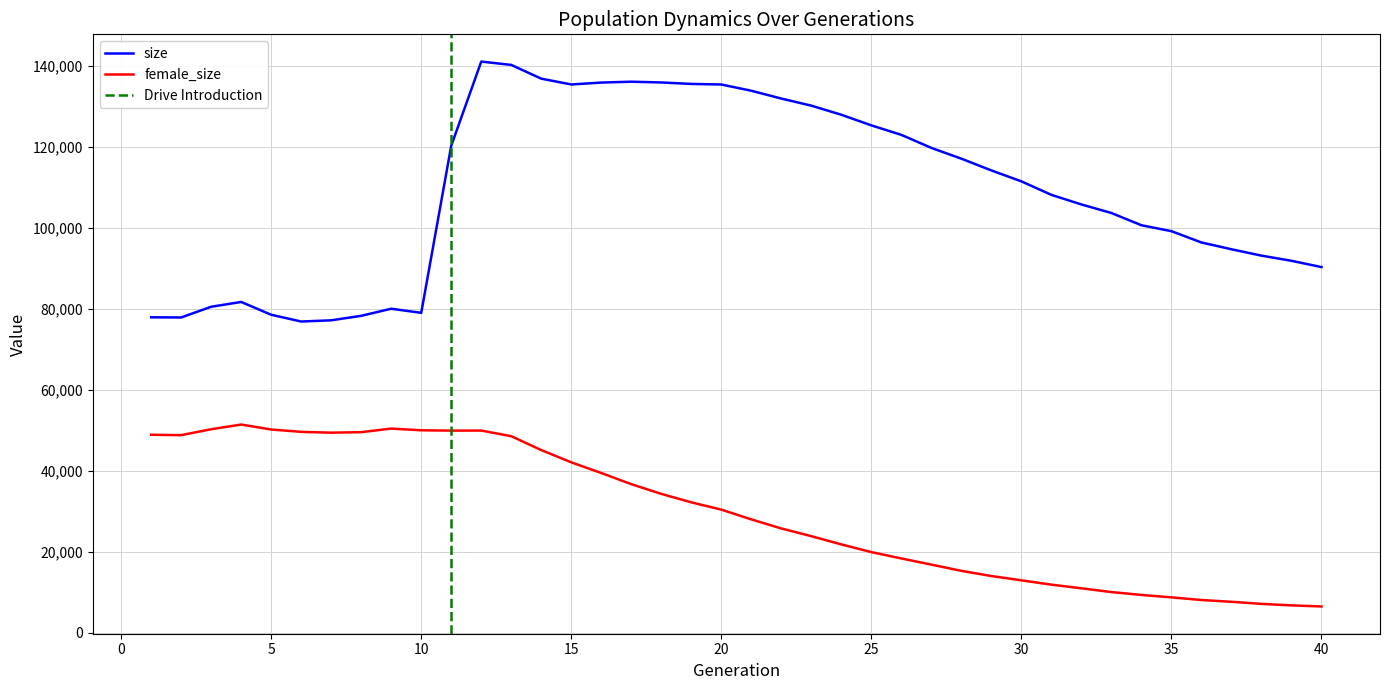

What is the value of the size point at the 27th from the left?

119794.0